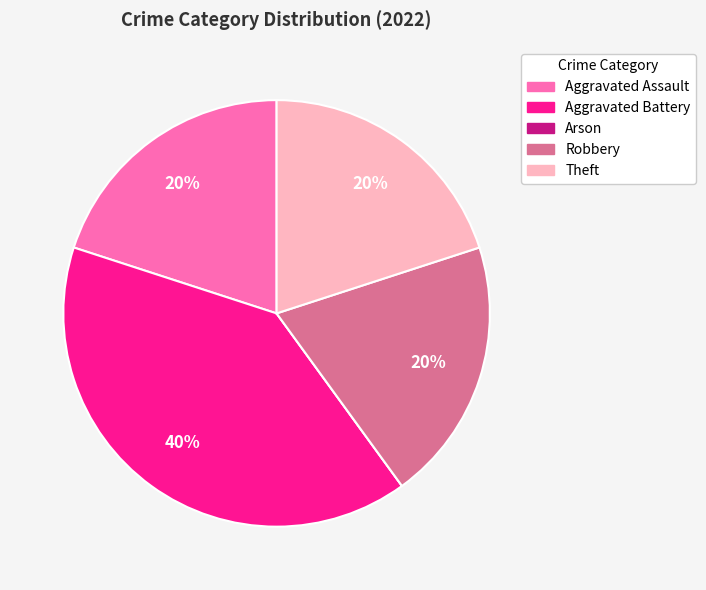

Is there any slice that represents more than half of the pie?

No